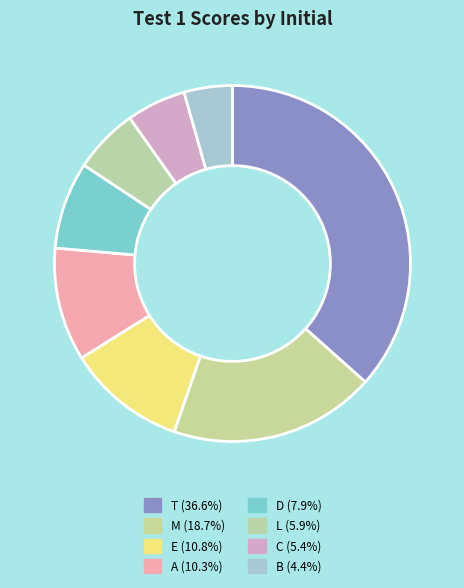

Is there any slice that represents more than half of the pie?

No